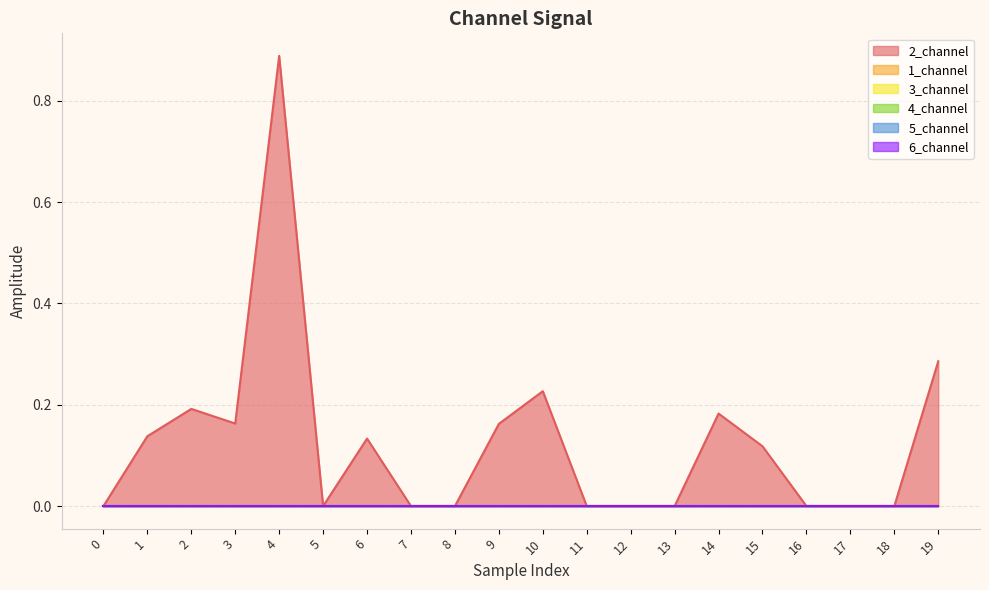

Does the chart have visible grid lines?

Yes